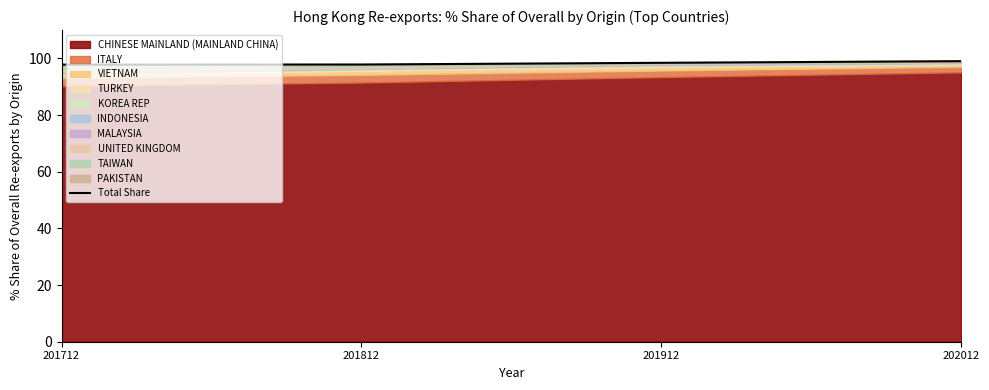

Is it true that the value at 202012 is 149.8?

False